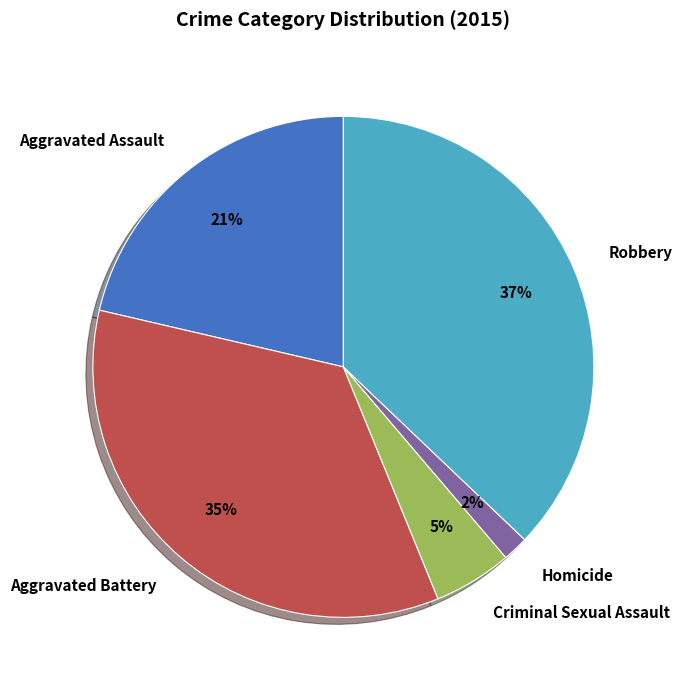

Is the sum of Robbery and Homicide greater than half?

No